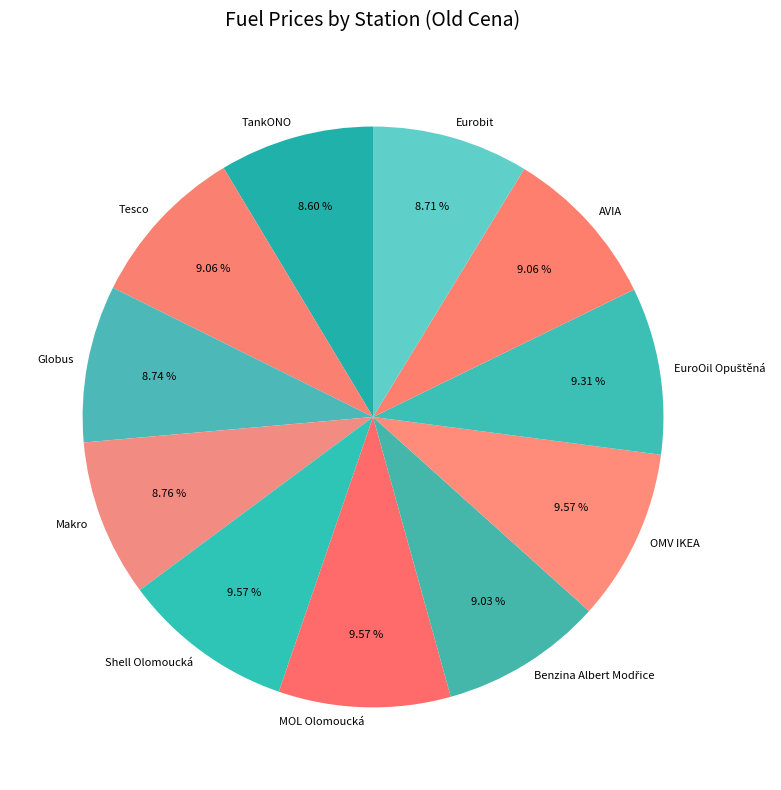

Which has a higher value, Makro or OMV IKEA?

OMV IKEA